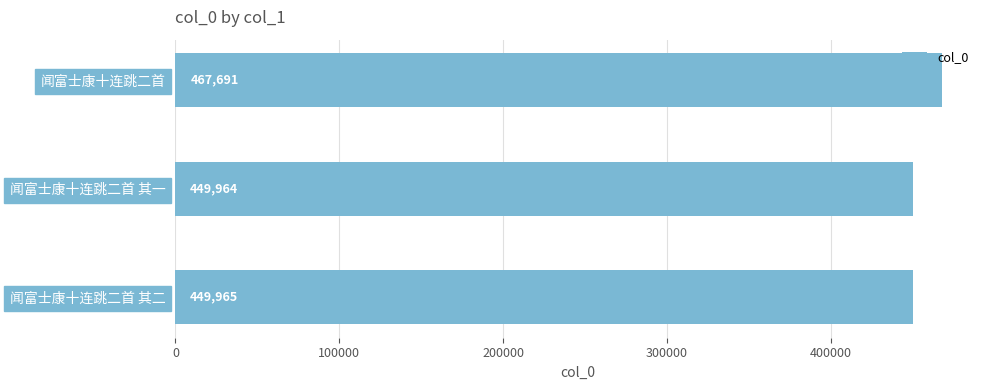

Does the chart contain stacked bars?

No